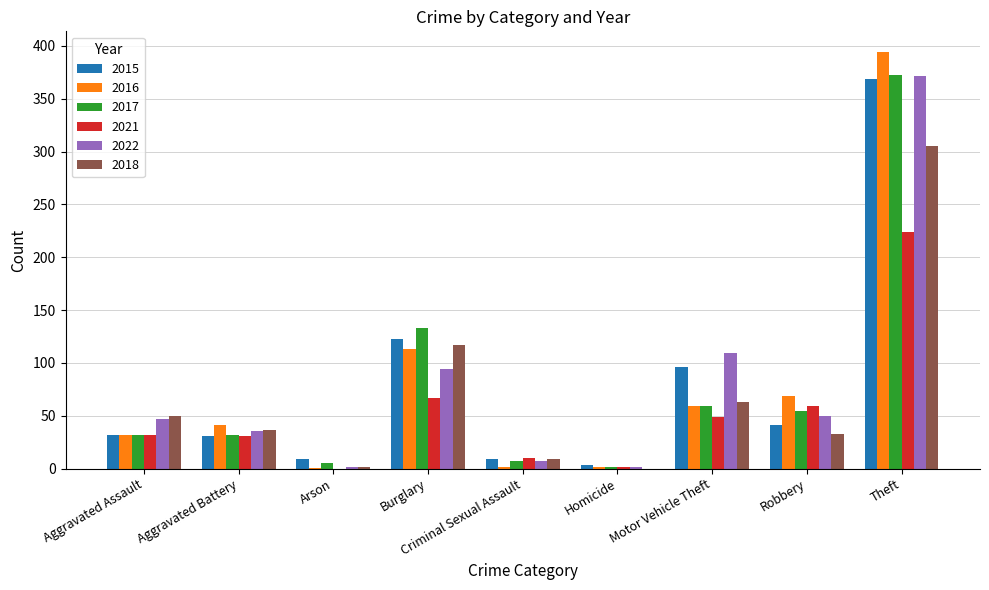

Is the value of 2022 at Aggravated Battery greater than the value of 2017 at Arson?

Yes